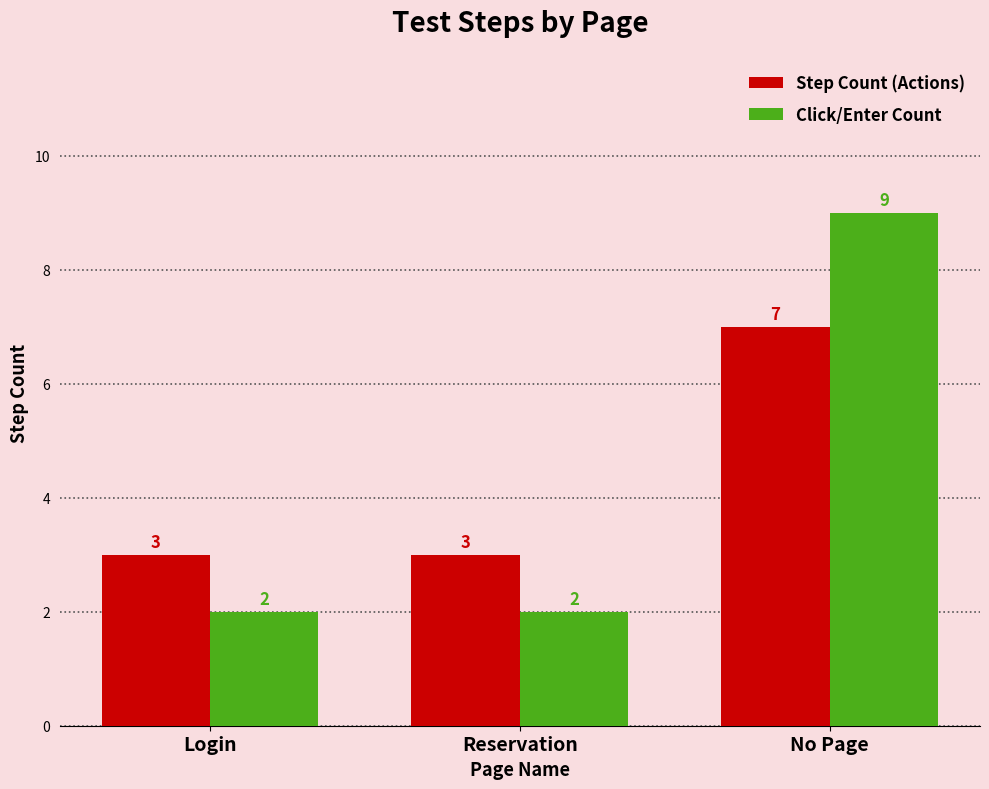

Is the value of Step Count (Actions) at Login greater than the value of Click/Enter Count at Login?

Yes